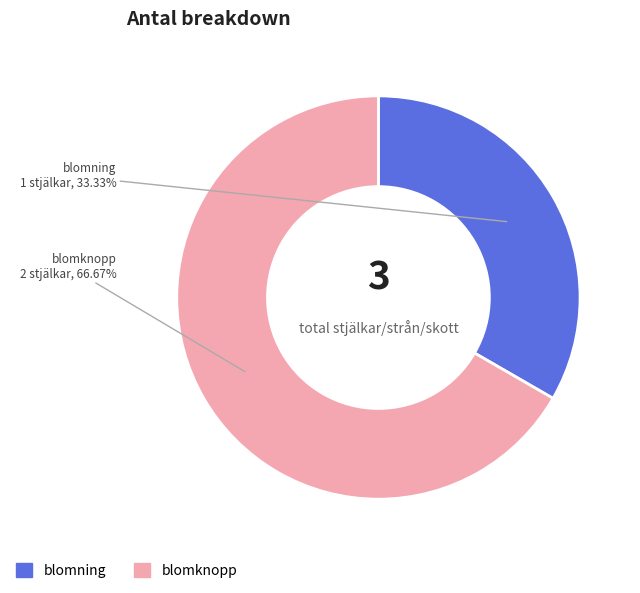

Count the number of slices in the pie.

2